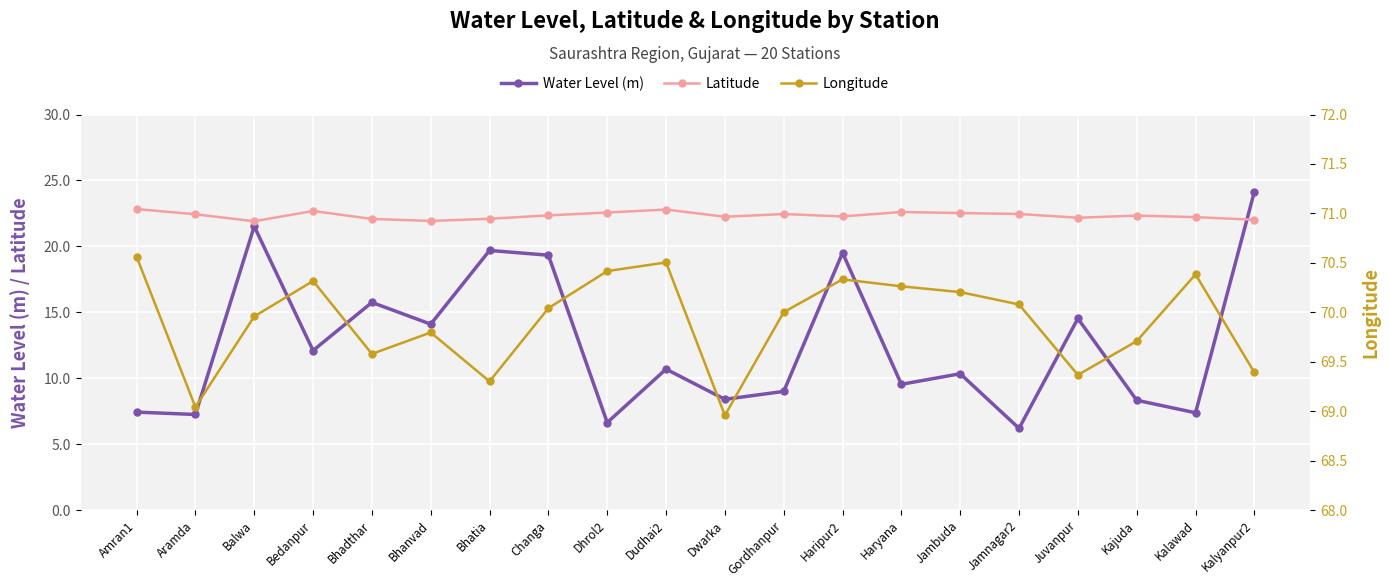

True or false: long and water_level (in m) intersect in this chart.

False